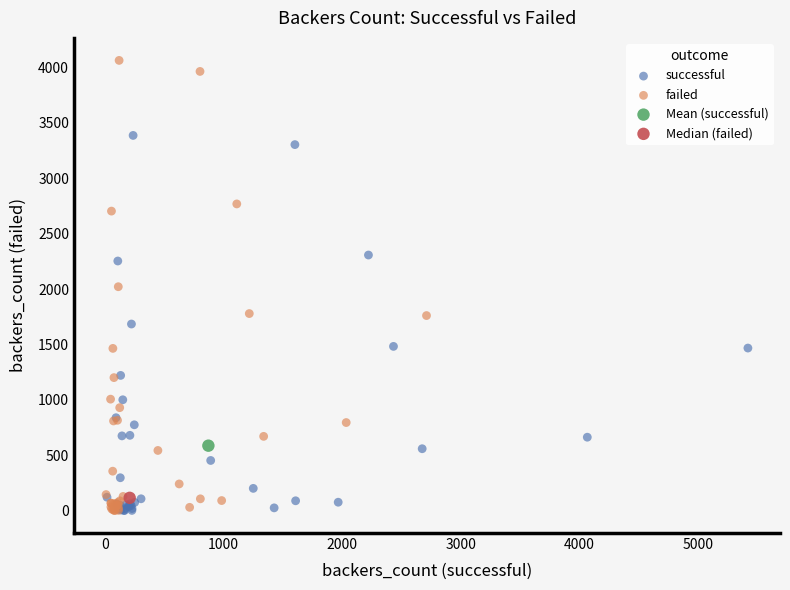

Which series reaches the maximum Y coordinate?

failed